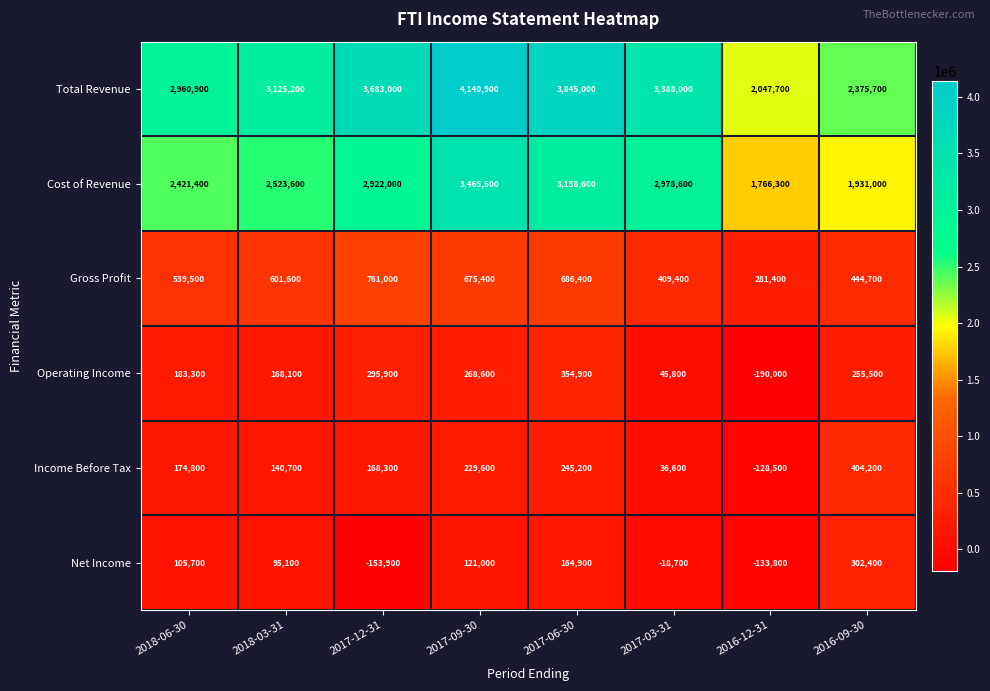

At which category is the sum across all series the highest?

2017-09-30